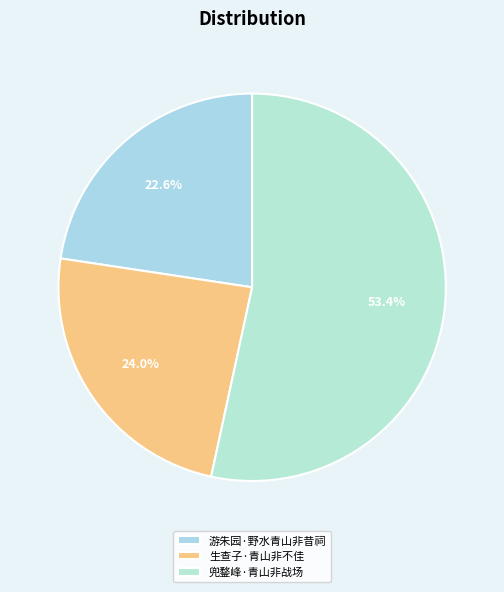

To the nearest percent, what is the combined percentage of 生查子·青山非不佳 and 游朱园·野水青山非昔祠?

47%